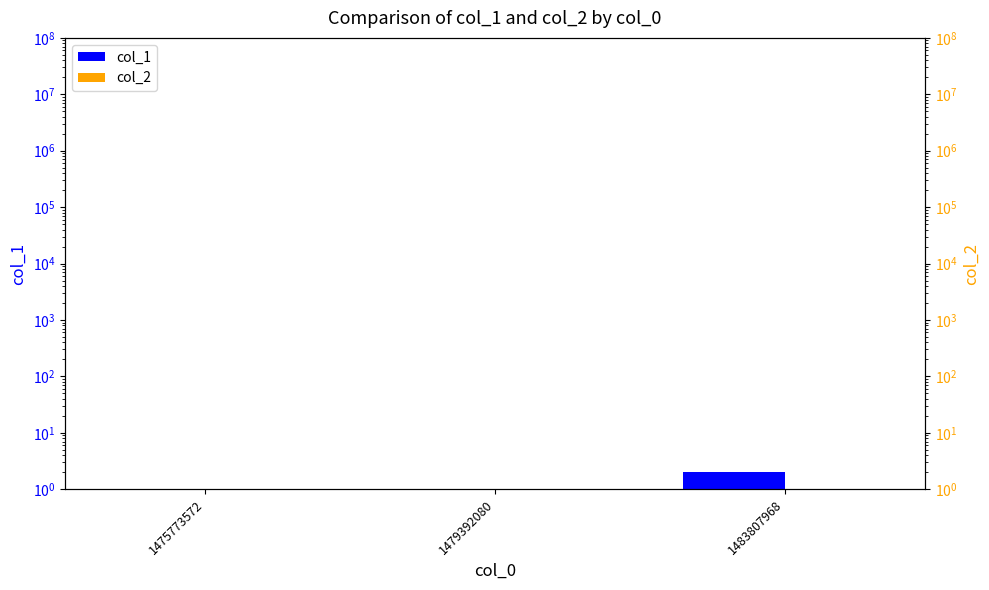

Reading left to right, what are all the values shown in this chart?

col_1: 0.0	1.0	2.0
col_2: 0.0	0.0	0.0